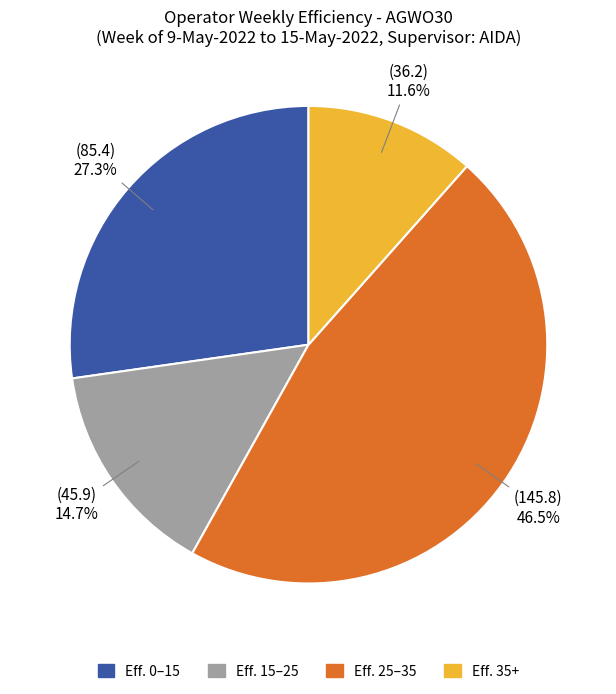

Which category has the biggest portion of the pie?

Eff. 25–35